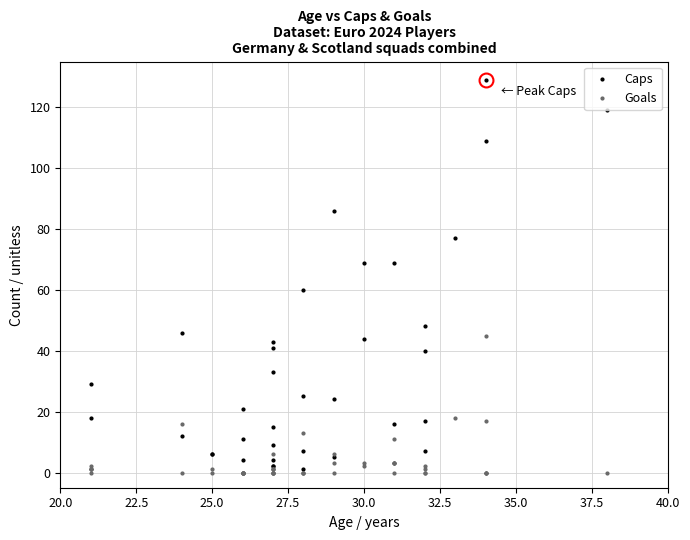

What is the difference between the second highest and second lowest values in the Caps series?

119